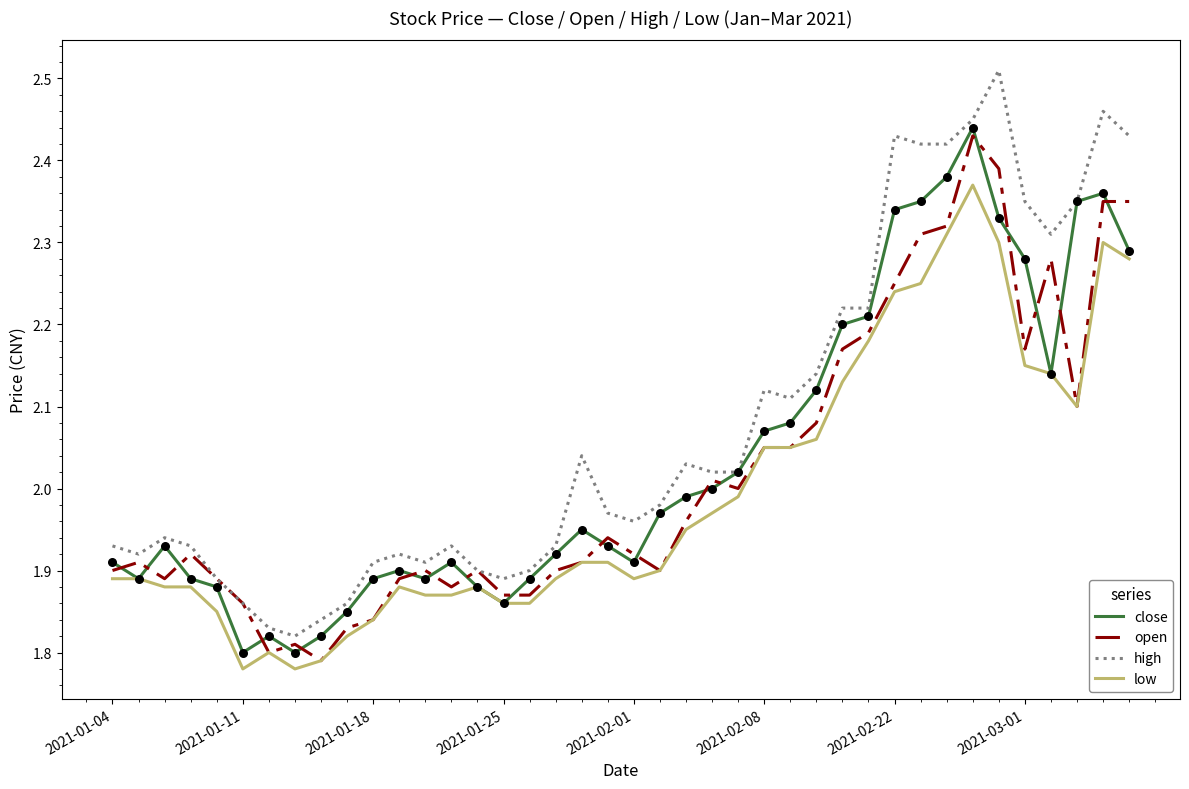

What are all the series names shown in the legend?

close, open, high, low